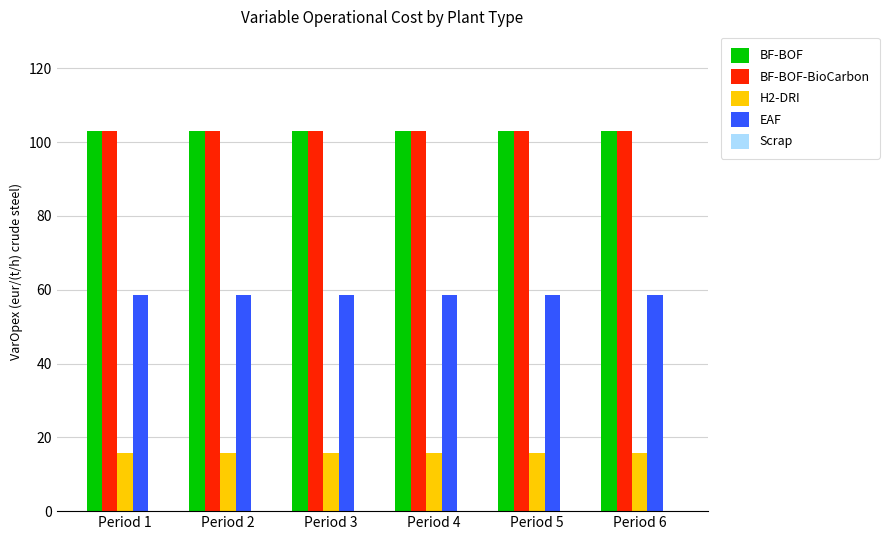

What is the spread (max minus min) of values at Period 1?

87.3